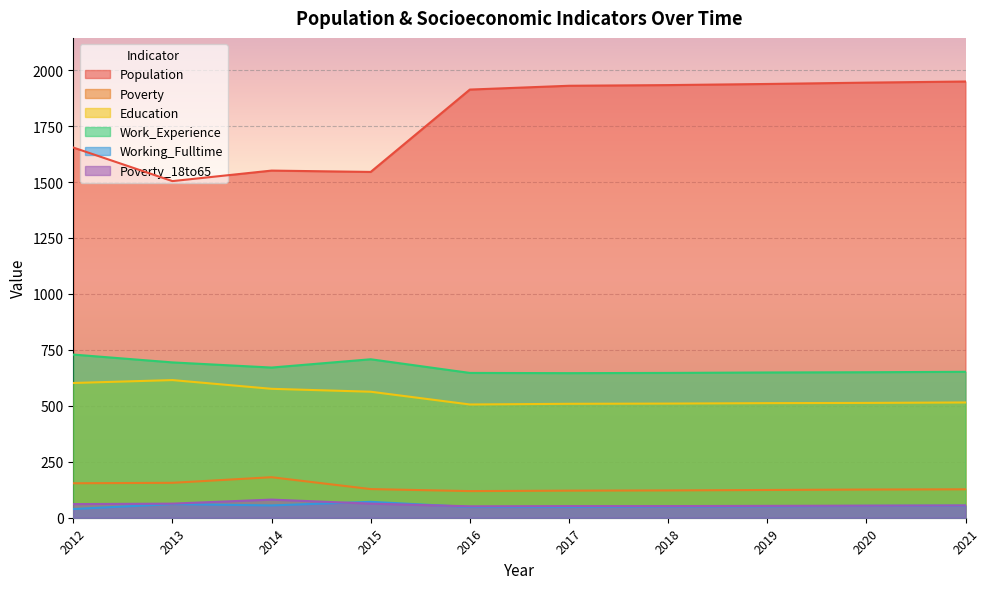

The value of Poverty at 2019 is 124. True or false?

True